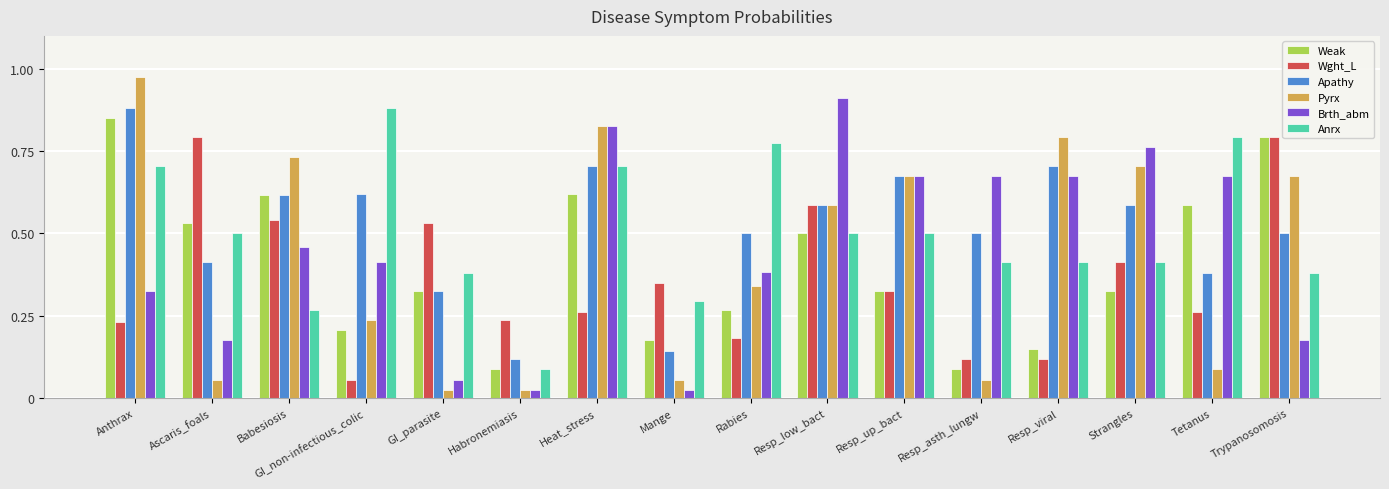

Is the value of Anrx at Resp_up_bact greater than the value of Brth_abm at Resp_viral?

No